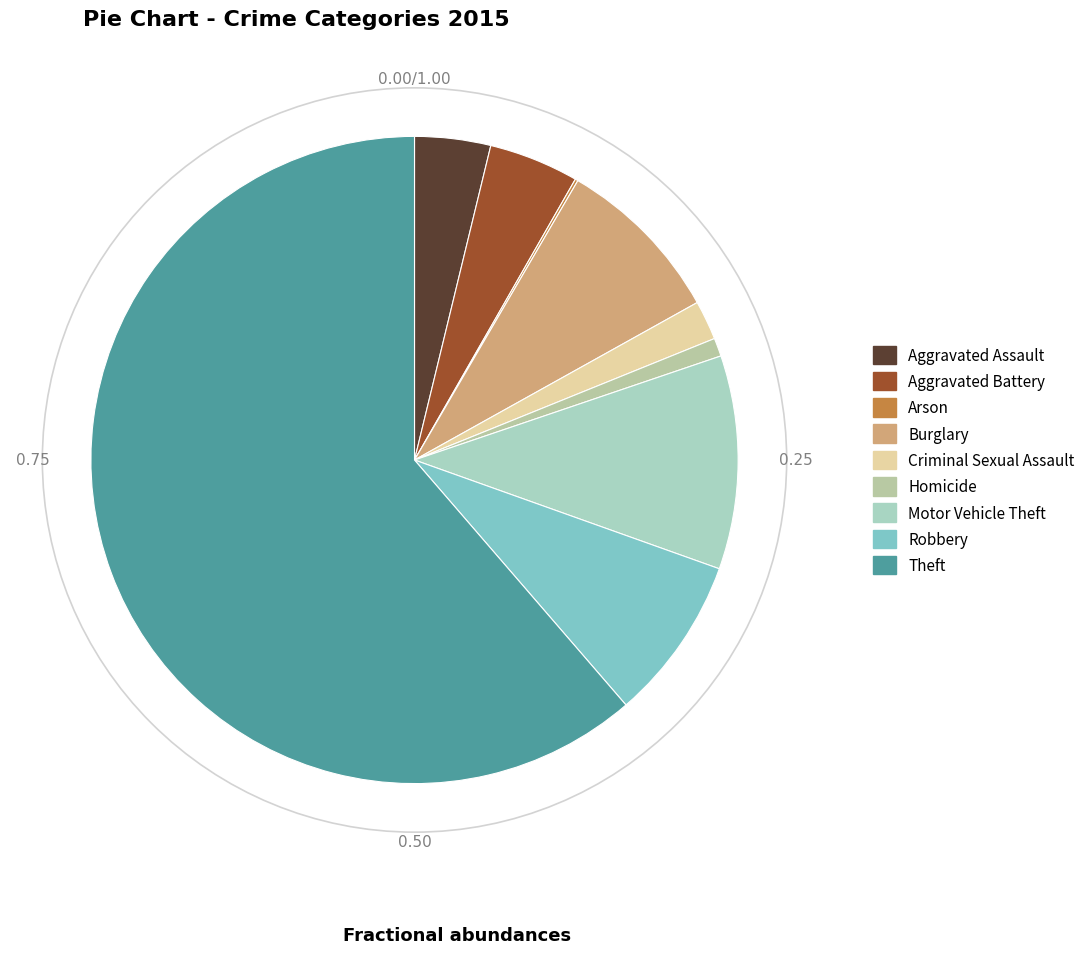

The Homicide slice represents 1% of the pie. True or false?

True